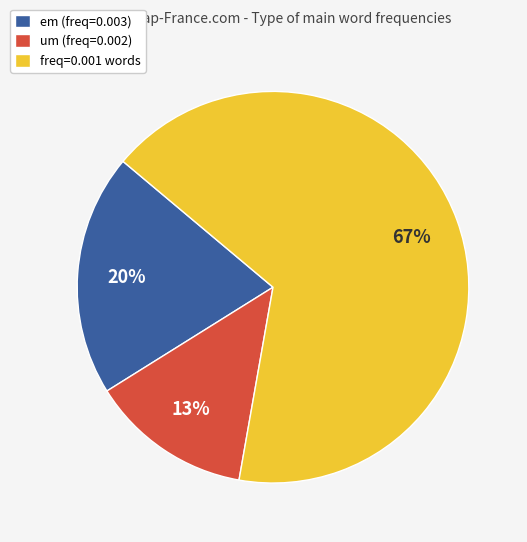

To the nearest percent, what portion does um (freq=0.002) represent?

13%